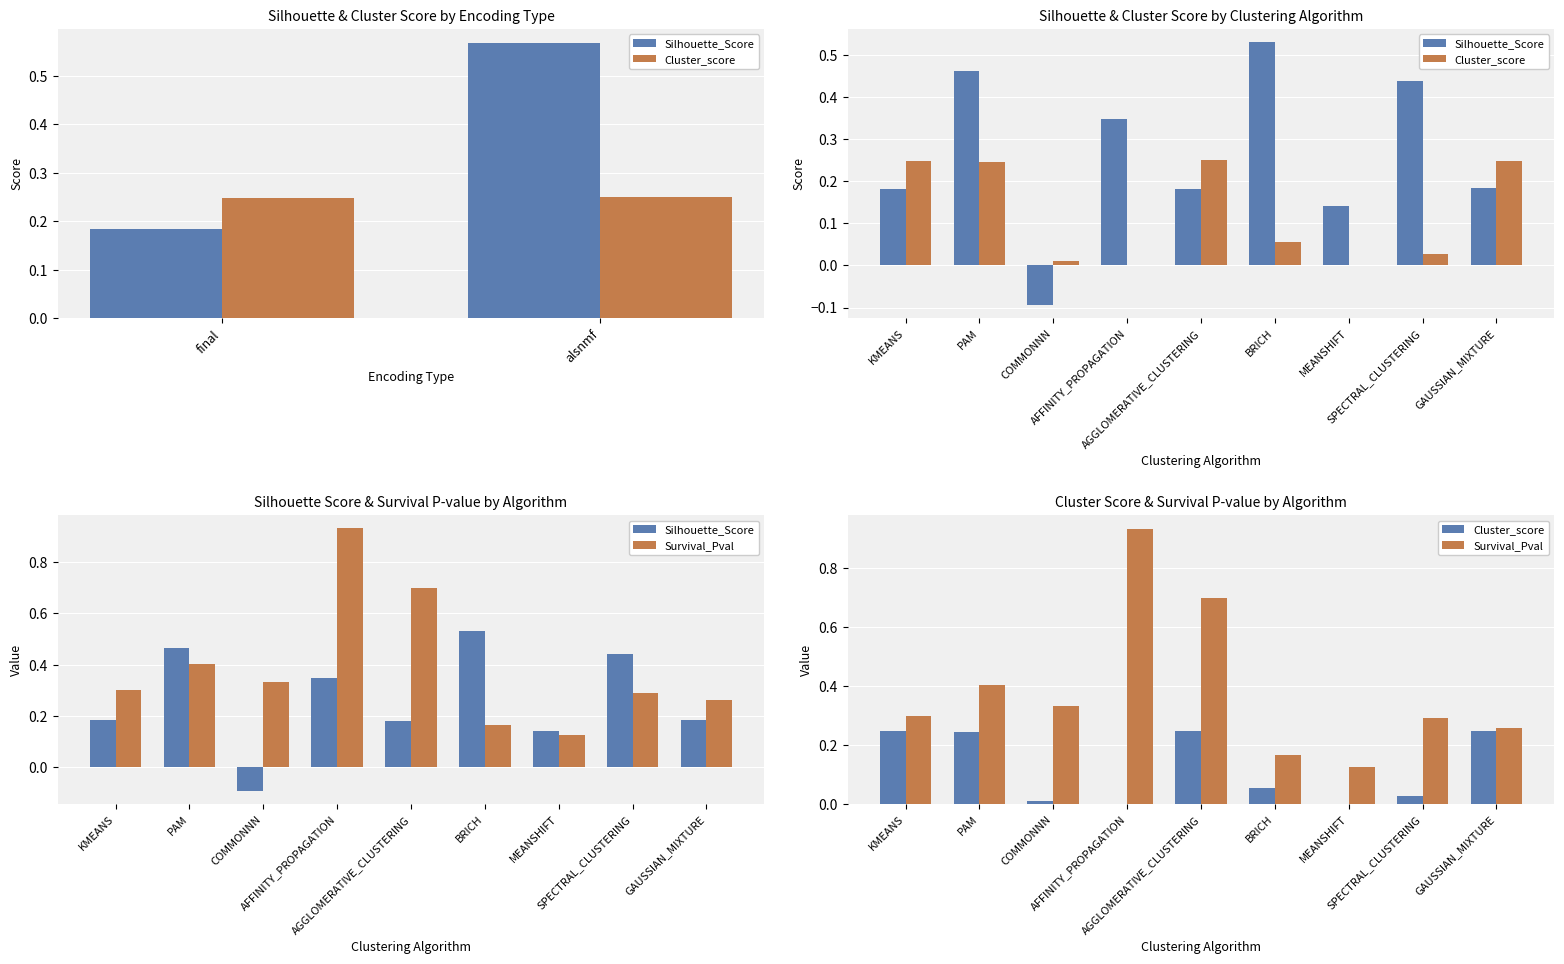

Reading right to left, transcribe all the data shown in this chart.

Silhouette_Score: 0.2	0.4	0.1	0.5	0.2	0.3	-0.1	0.5	0.2
Cluster_score: 0.2	0.0	0.0	0.1	0.2	0.0	0.0	0.2	0.2
Survival_Pval: 0.3	0.3	0.1	0.2	0.7	0.9	0.3	0.4	0.3